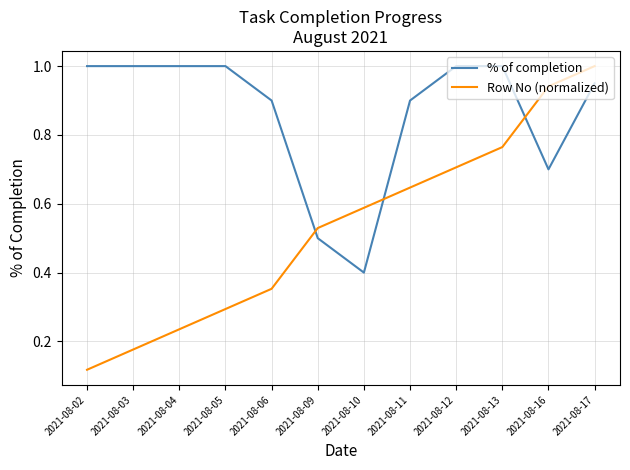

True or false: Row No (normalized) and % of completion intersect in this chart.

True